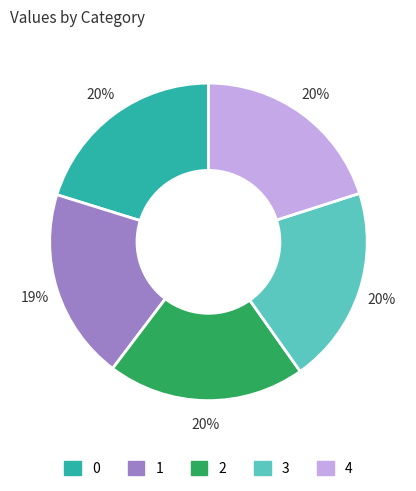

To the nearest percent, what portion does 2 represent?

20%